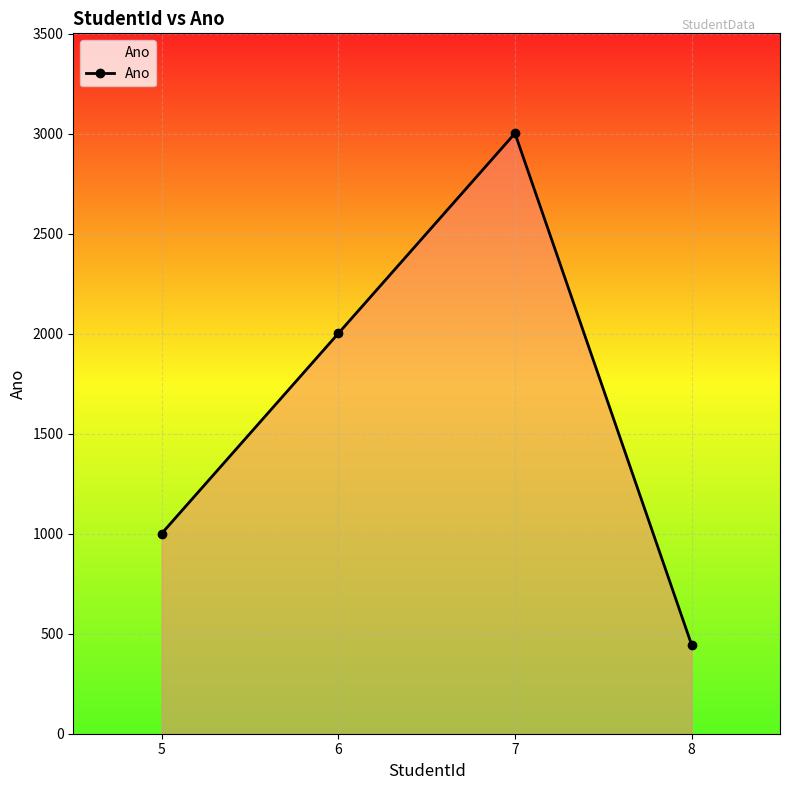

True or false: the data shows 642 at 8.

False